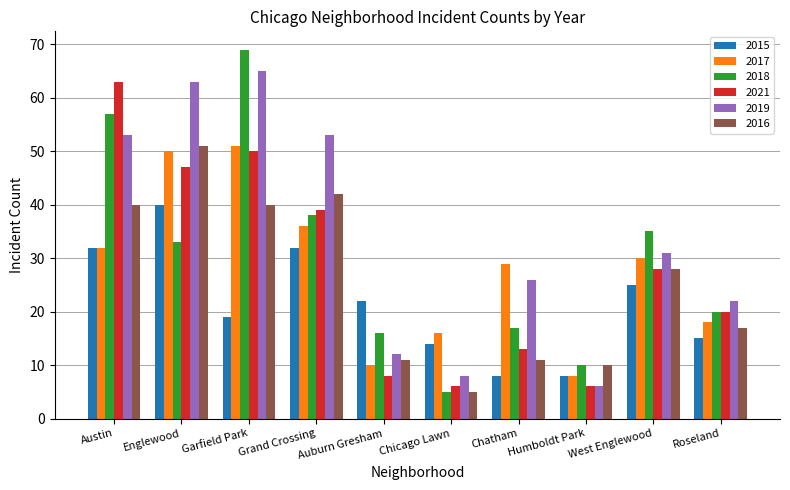

What is the label of the 10th bar from the left?

Roseland